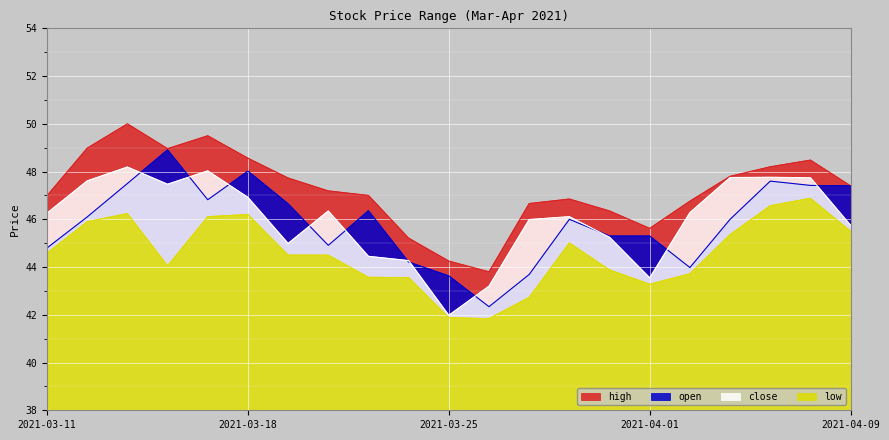

What is the total value across all series at 2021-03-25?

171.7